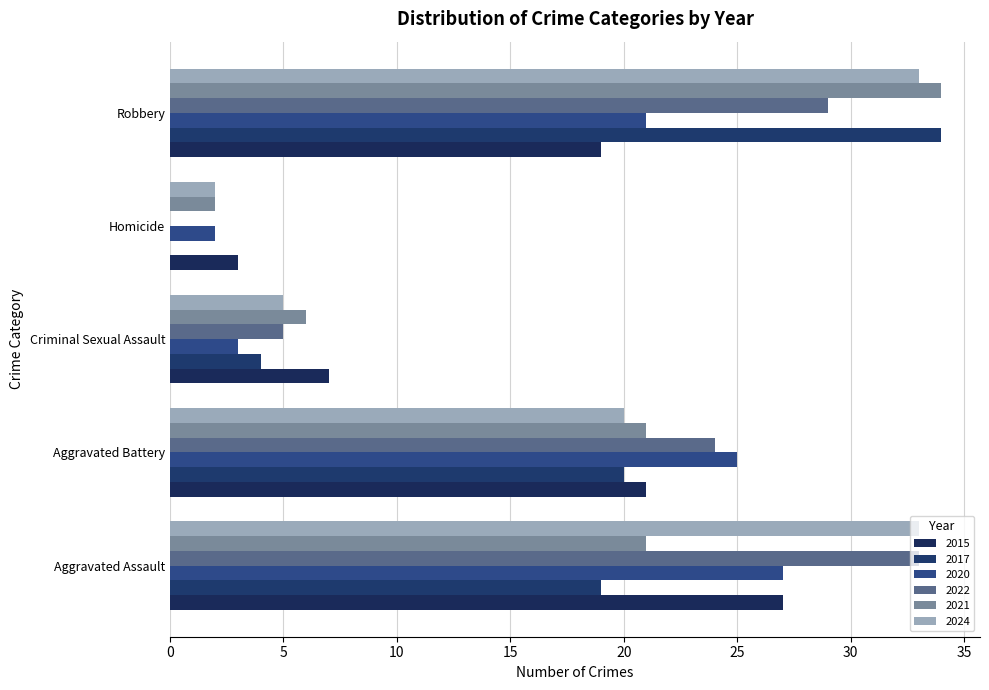

List the labels in order of 2024 value, largest first.

Aggravated Assault, Robbery, Aggravated Battery, Criminal Sexual Assault, Homicide